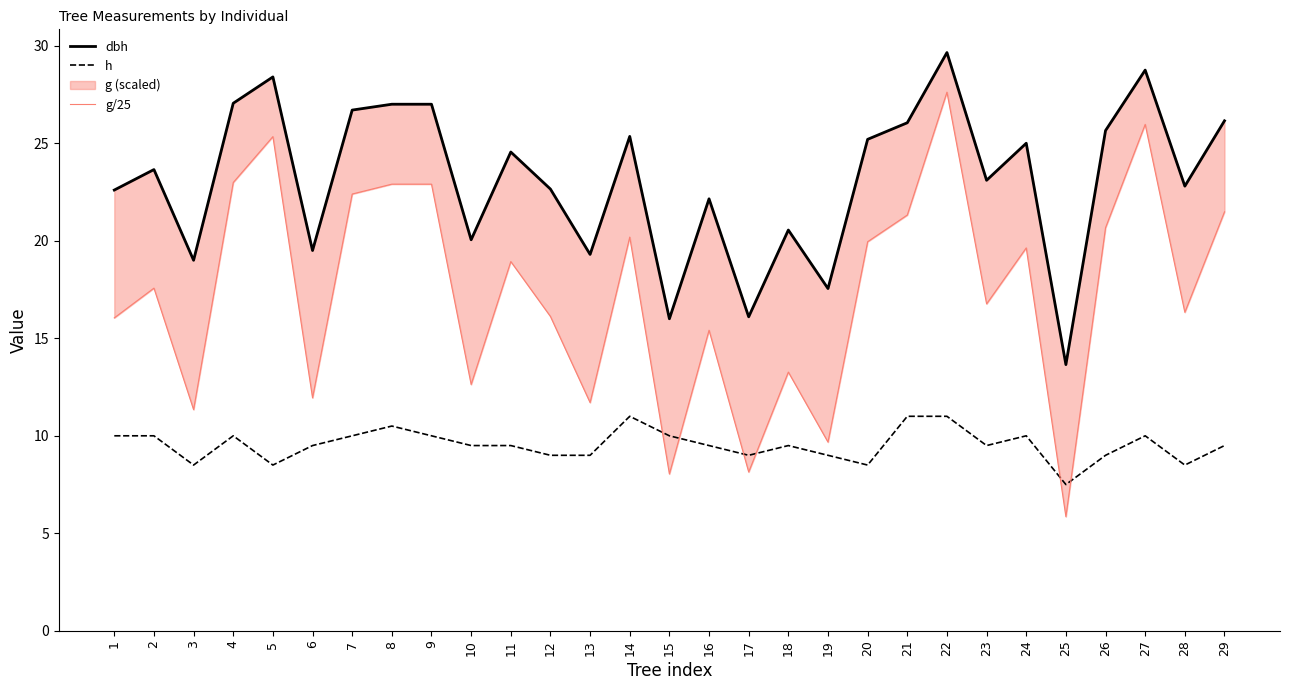

Where is dbh nearest to the value 21?

18